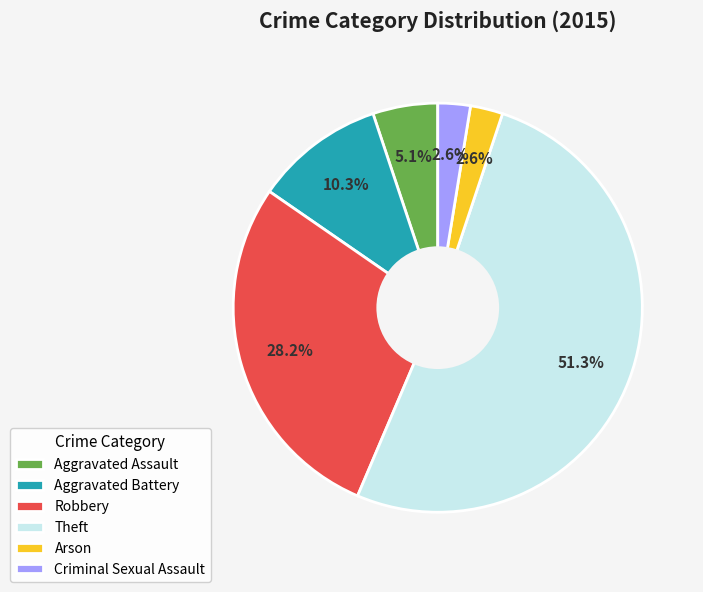

Which has a higher value, Criminal Sexual Assault or Theft?

Theft